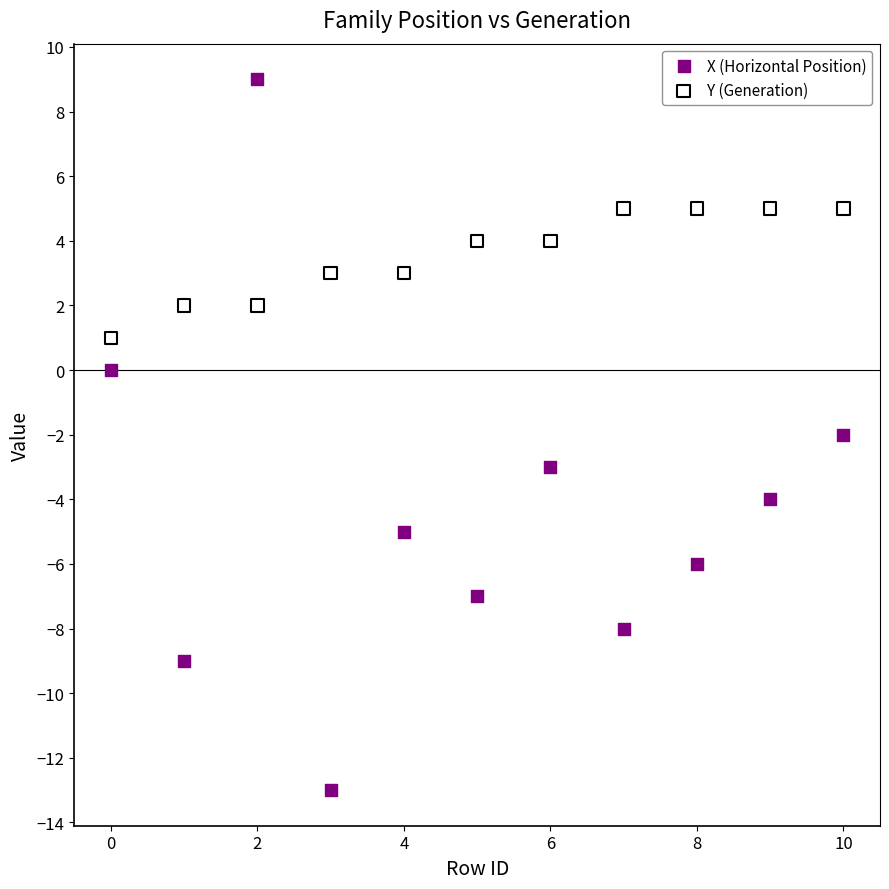

What are all the series names shown in the legend?

X (Horizontal Position), Y (Generation)